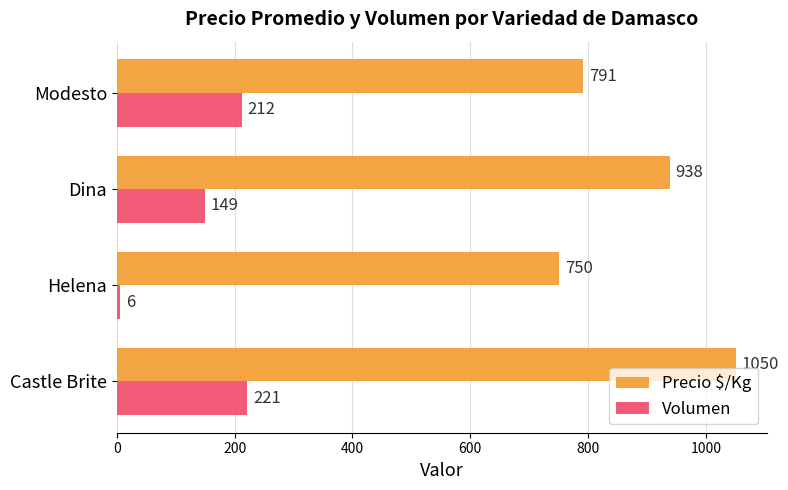

At which category does the chart reach its minimum across all series?

Helena